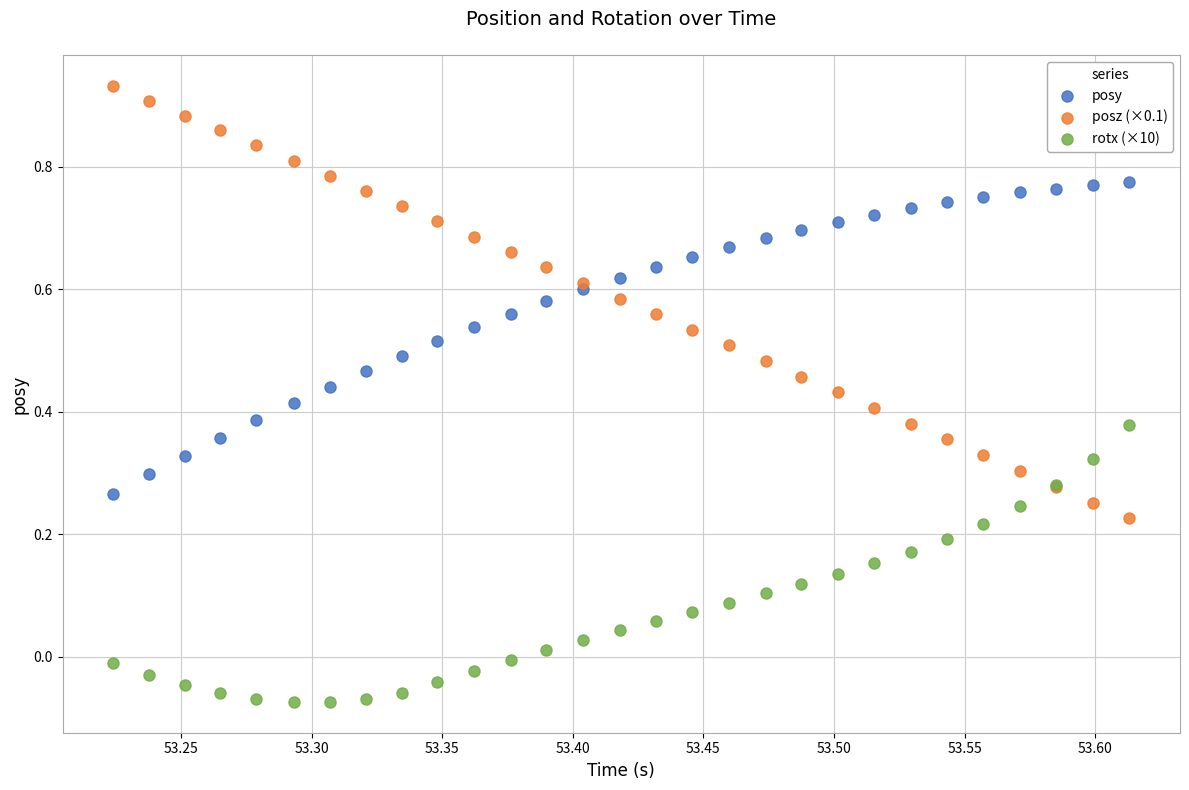

Which series reaches the maximum Y coordinate?

posz (×0.1)